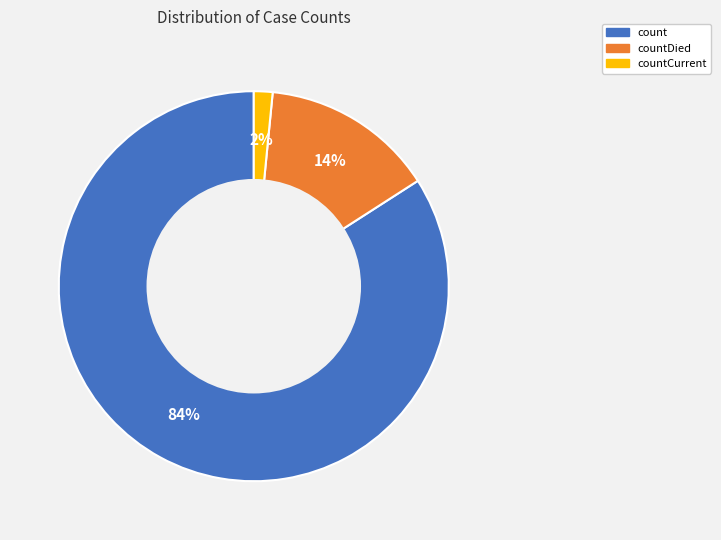

Is there any slice that represents more than half of the pie?

Yes